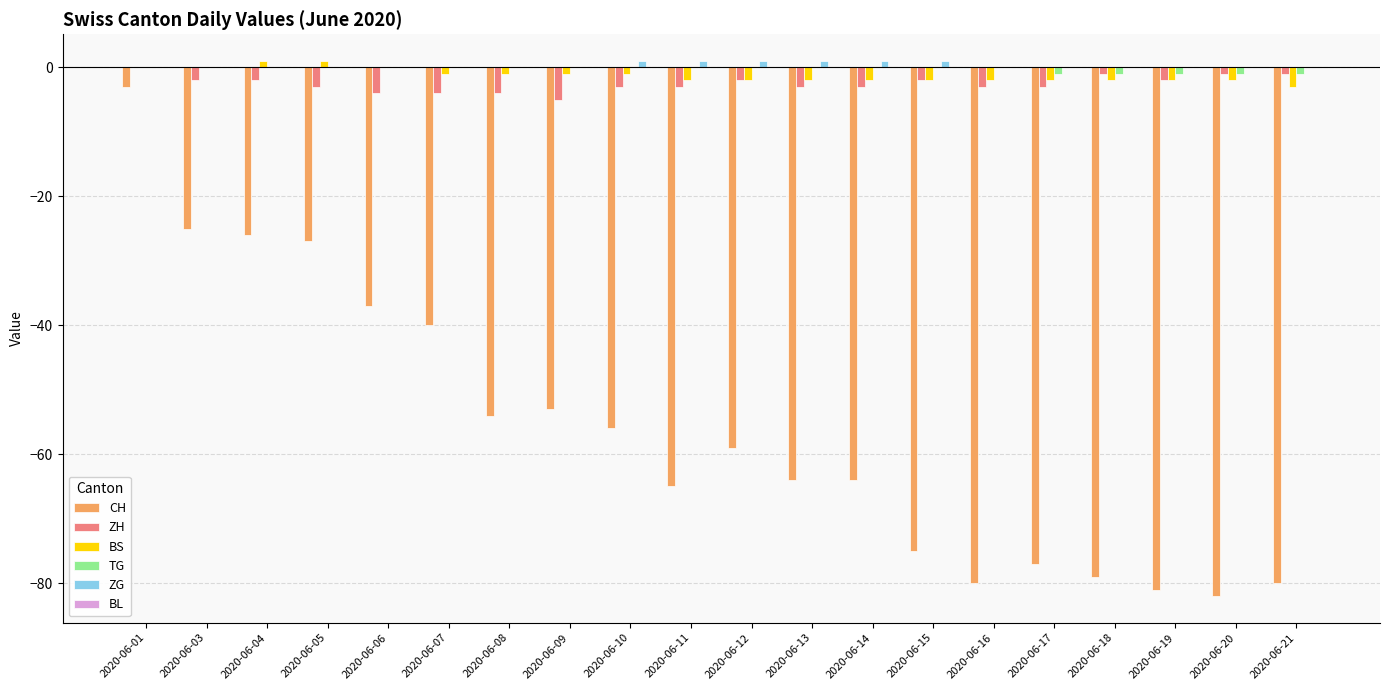

How many data points in BS are above -2?

9